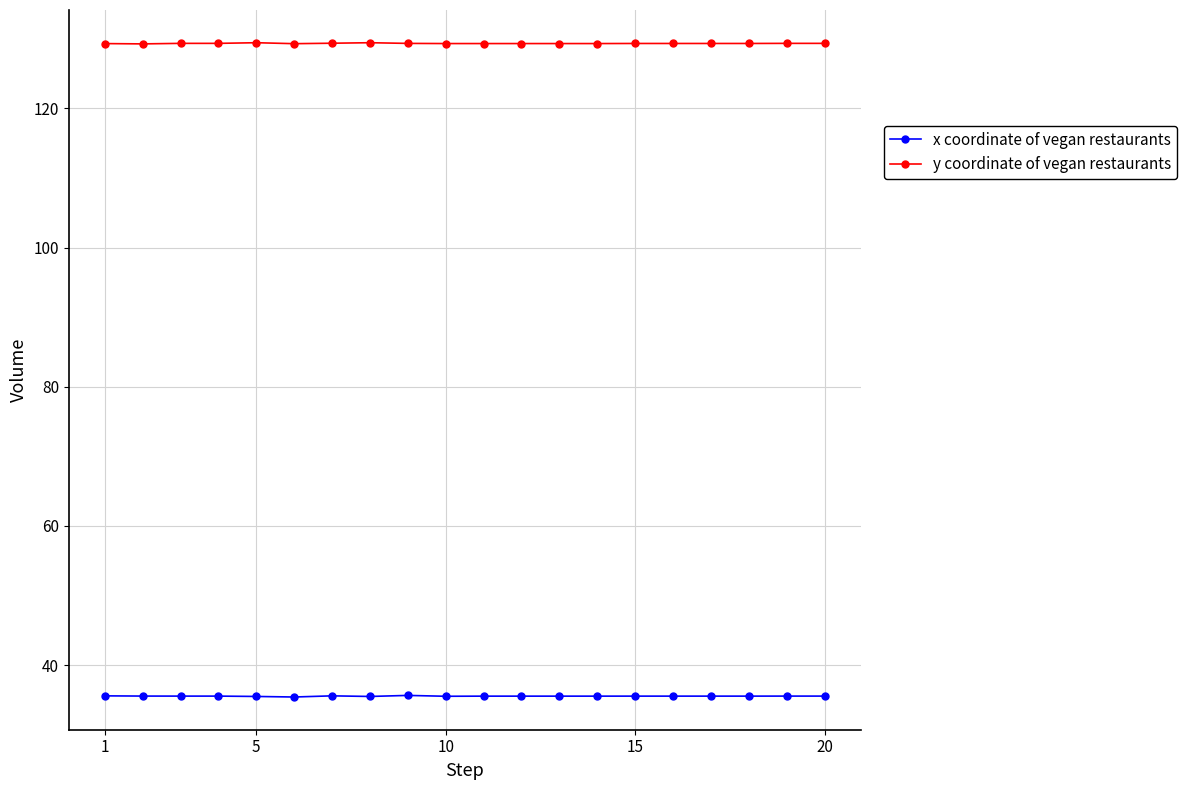

List the series in order of their overall mean, highest first.

y coordinate of vegan restaurants, x coordinate of vegan restaurants